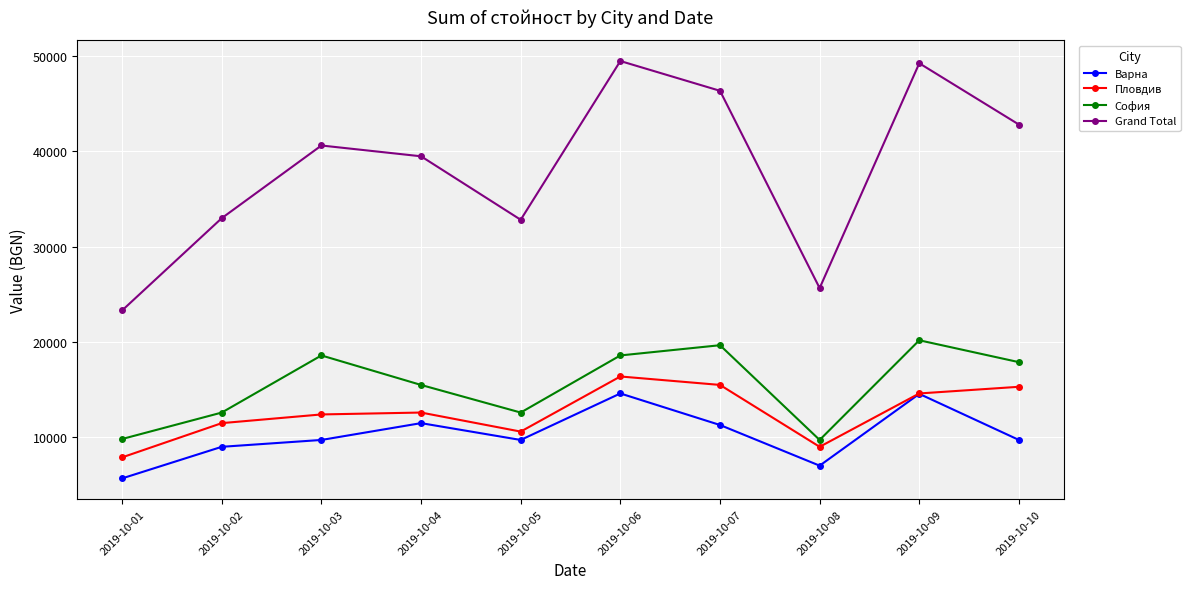

Which series has the largest total across all categories?

Grand Total